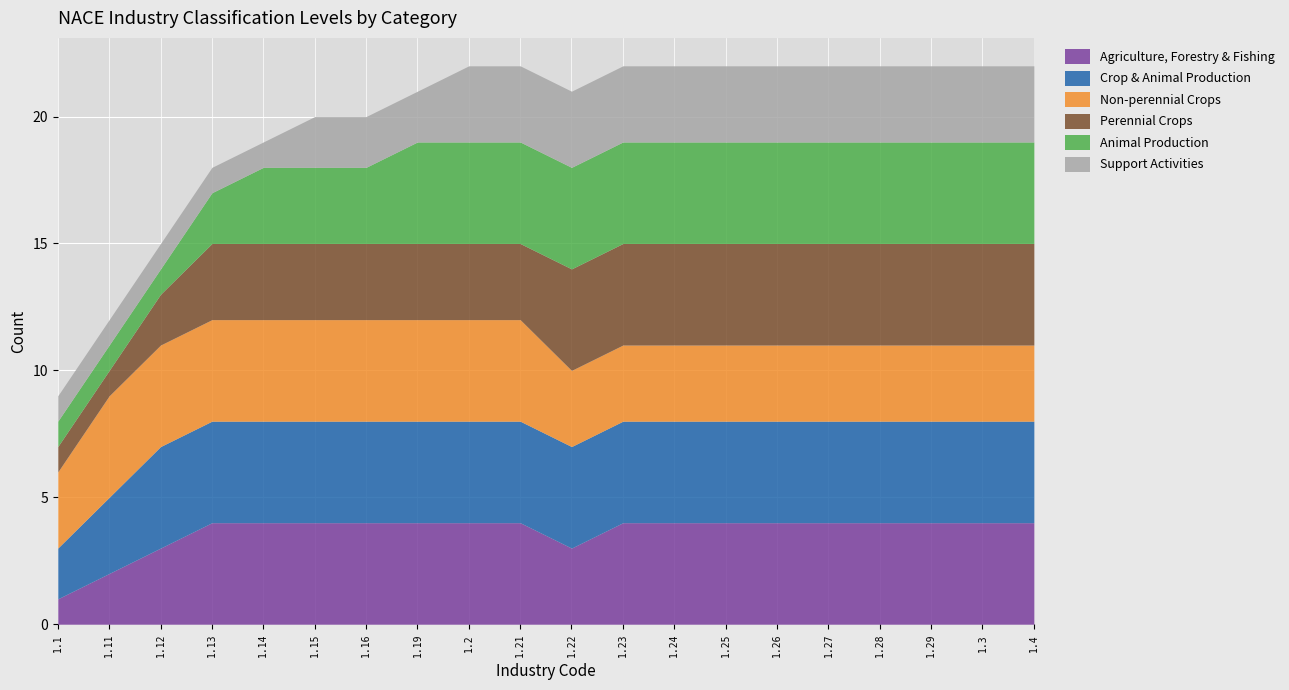

True or false: Animal Production and Agriculture, Forestry & Fishing cross at least once.

False